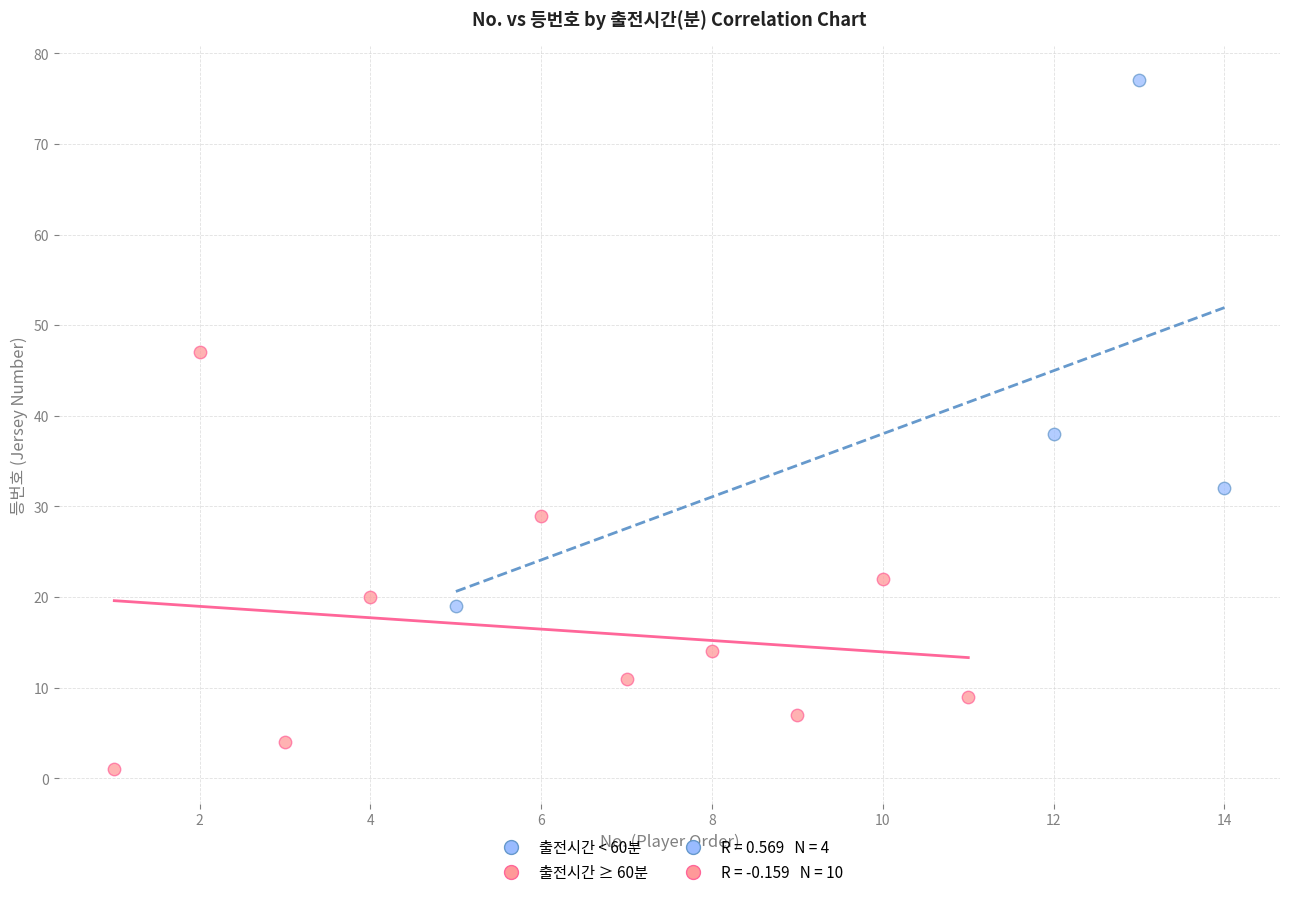

Which series has the widest spread of Y values?

출전시간 < 60분